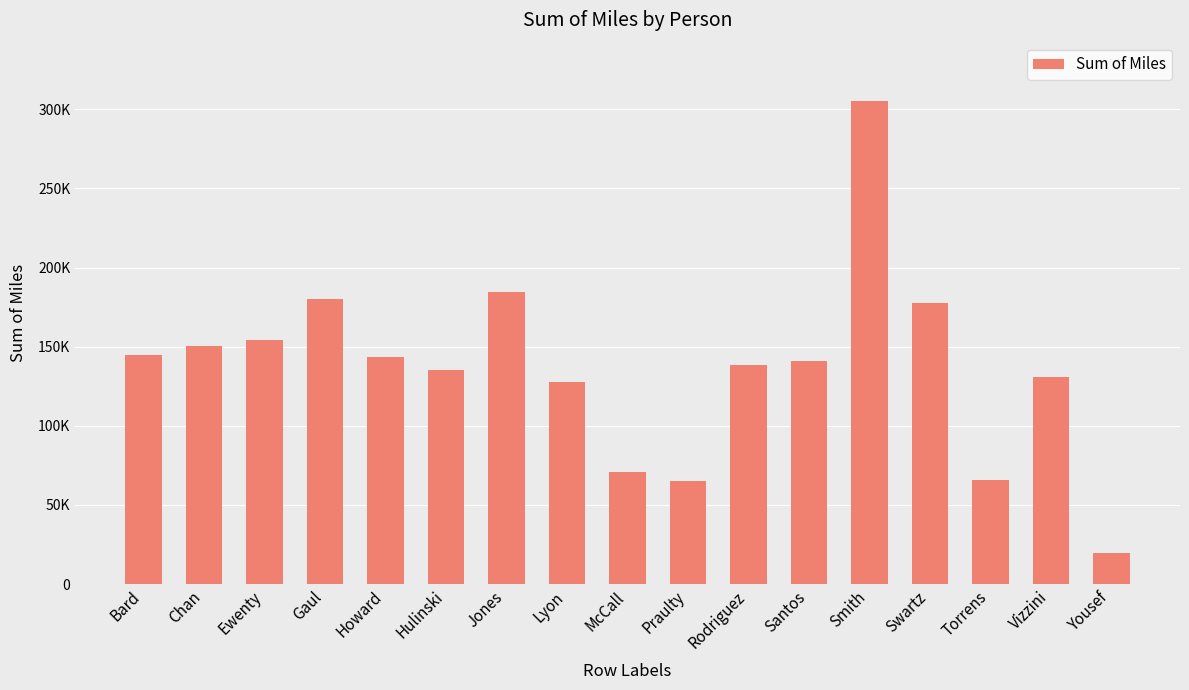

What is the ratio of the value at Gaul to the value at Yousef?

9.3